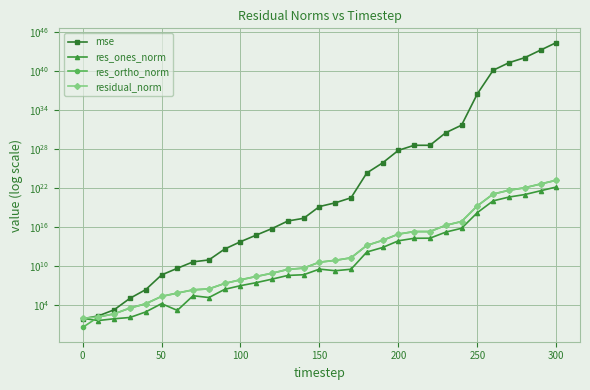

How many interior local peaks does the res_ones_norm series have?

3